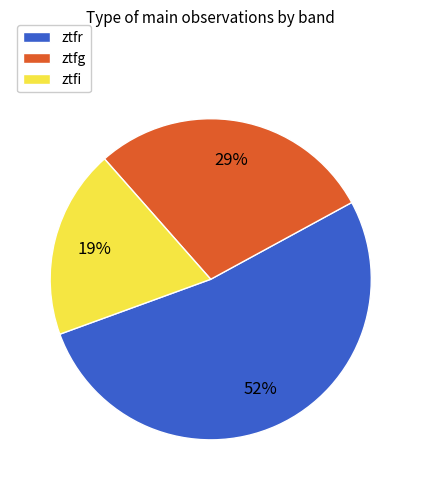

Is there any slice that represents more than half of the pie?

Yes